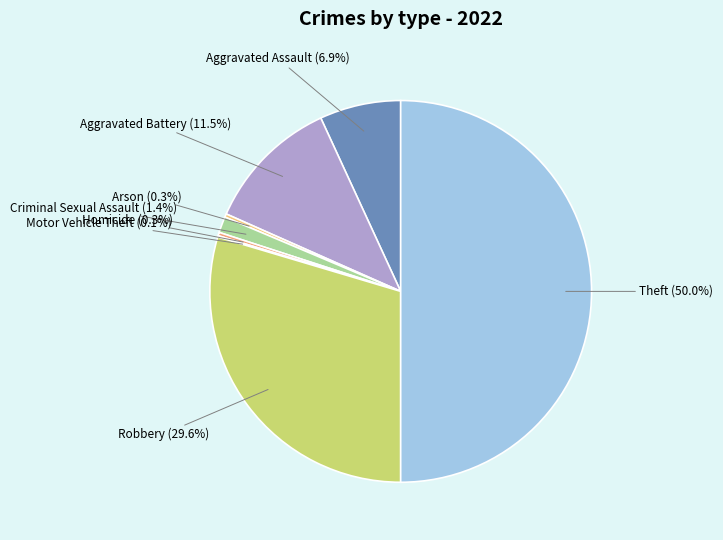

To the nearest percent, what is the difference between the Arson and Theft slice percentages?

50%